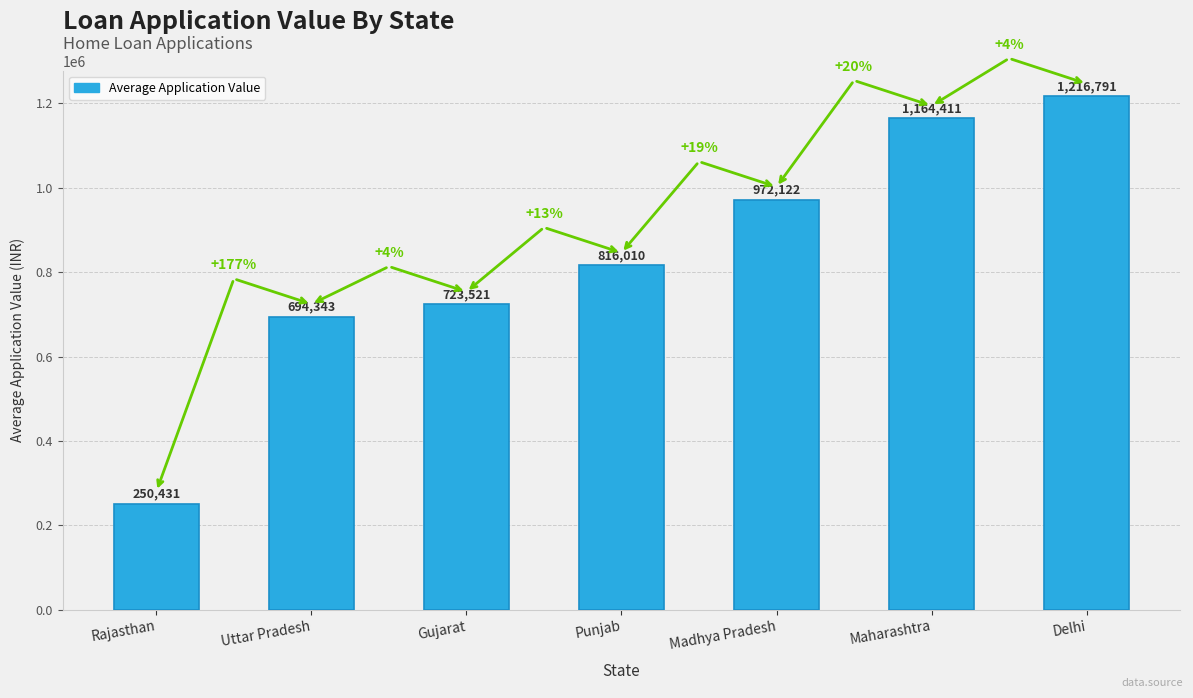

The chart shows a value of 169968 at Uttar Pradesh. True or false?

False